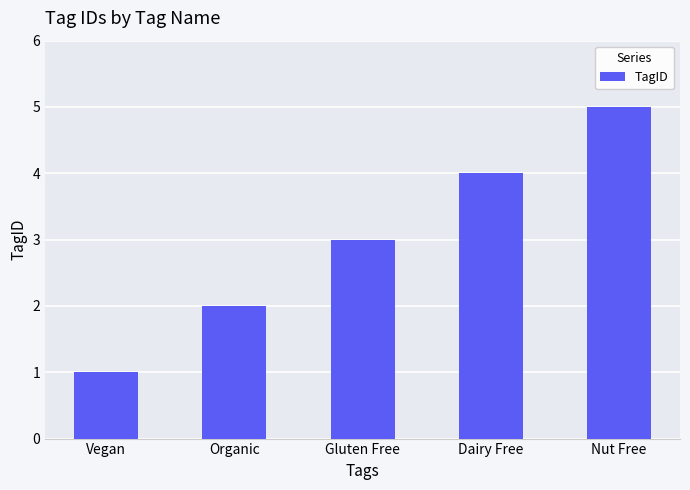

Which has a higher value, Gluten Free or Organic?

Gluten Free